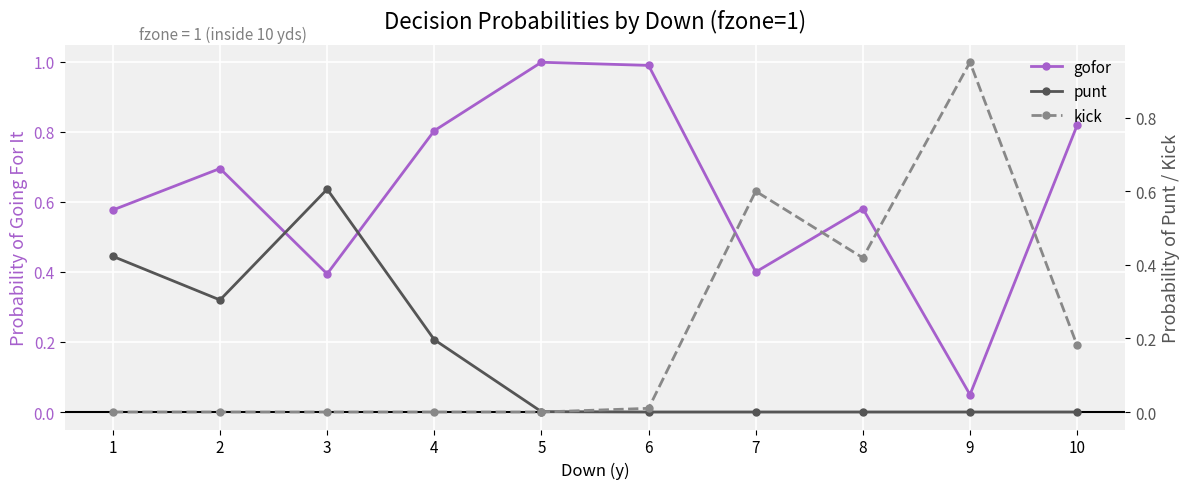

Reading right to left, what are all the values shown in this chart?

gofor: 0.8	0.0	0.6	0.4	1.0	1.0	0.8	0.4	0.7	0.6
punt: 0.0	0.0	0.0	0.0	0.0	0.0	0.2	0.6	0.3	0.4
kick: 0.2	1.0	0.4	0.6	0.0	0.0	0.0	0.0	0.0	0.0